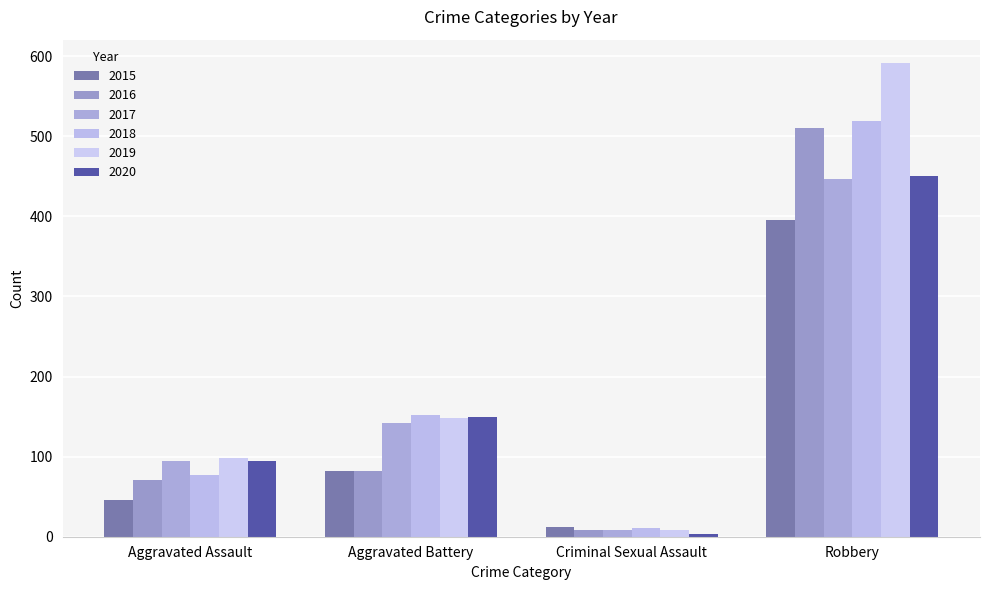

Count the number of data series in this chart.

6